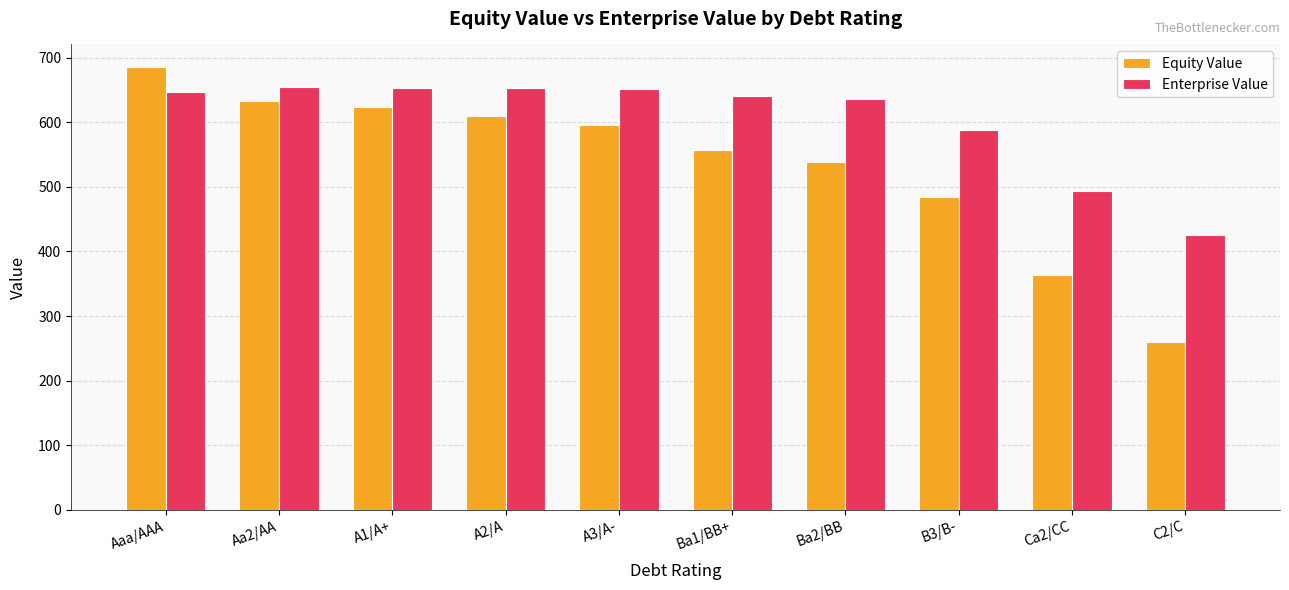

Between Aaa/AAA and Ba2/BB, which series saw the biggest shift?

Equity Value